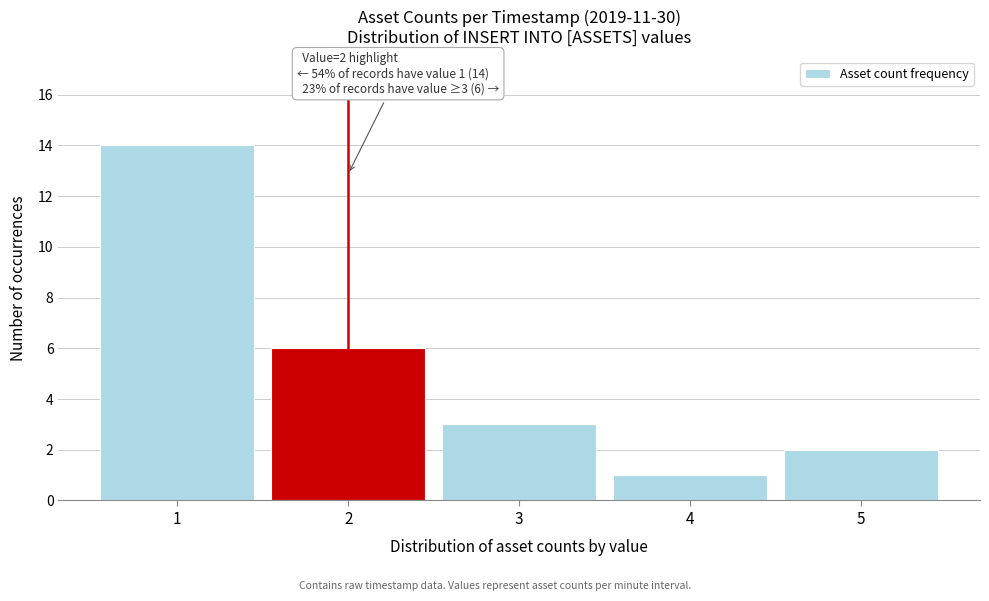

Over which range of the x-axis is the bar tallest?

0.5 to 1.5